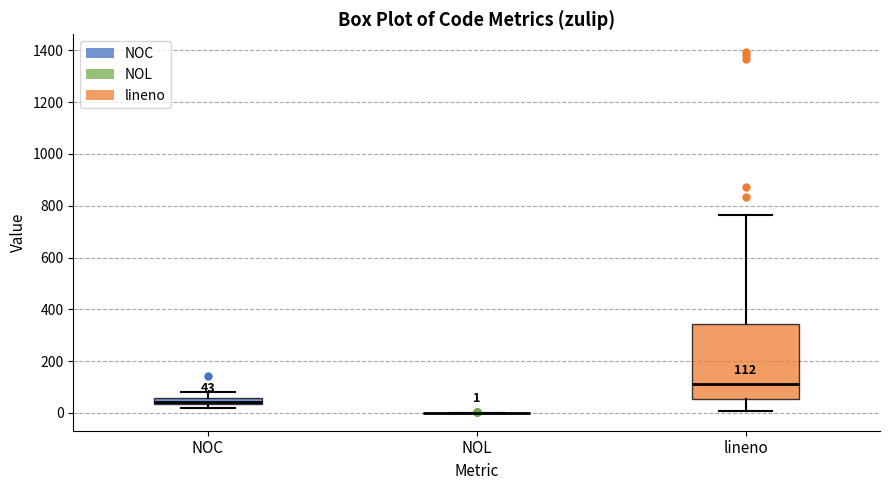

Which box is the tallest, from its lower edge to its upper edge?

lineno